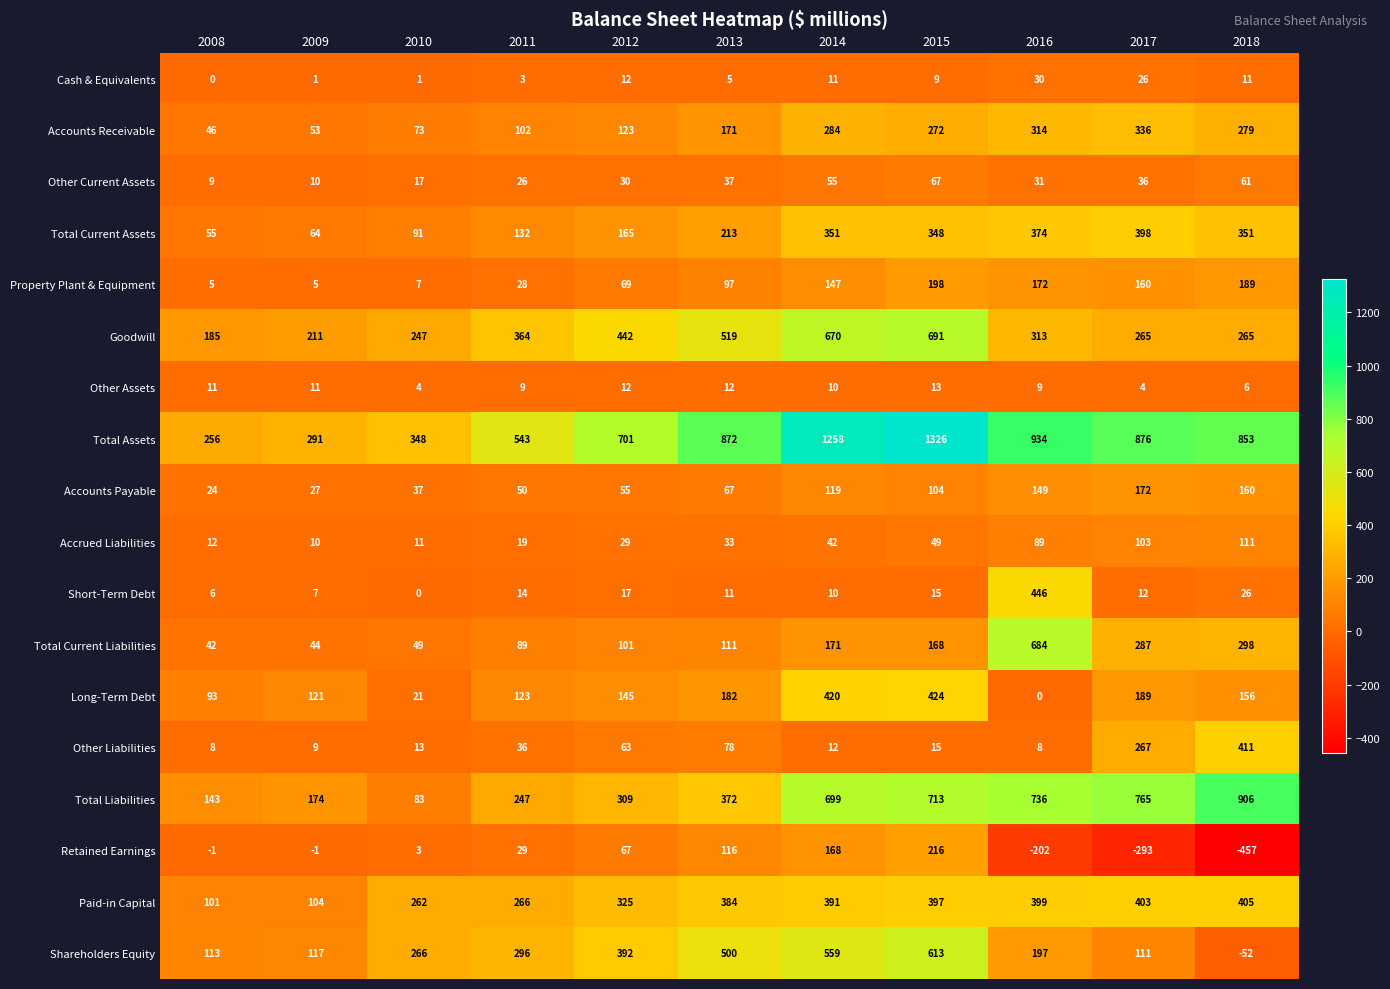

At how many categories does at least one series exceed 210?

11